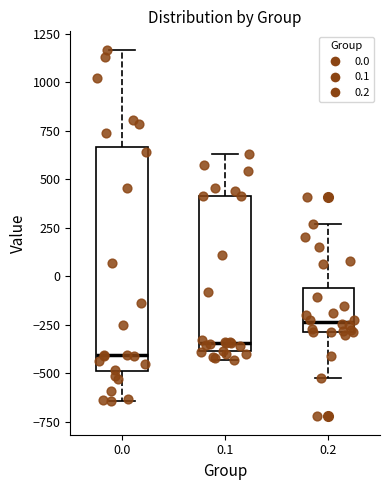

Reading left to right, transcribe this box plot: for each box, give where its median line is, the range the box spans, and where its two whiskers end, as read against the y-axis. The values are not printed on the chart, so give them approximately, as read against the axis.

0.0: median -400, box -500 to 650, whiskers -650 to 1150
0.1: median -350, box -400 to 400, whiskers -450 to 650
0.2: median -250, box -300 to -50, whiskers -500 to 250